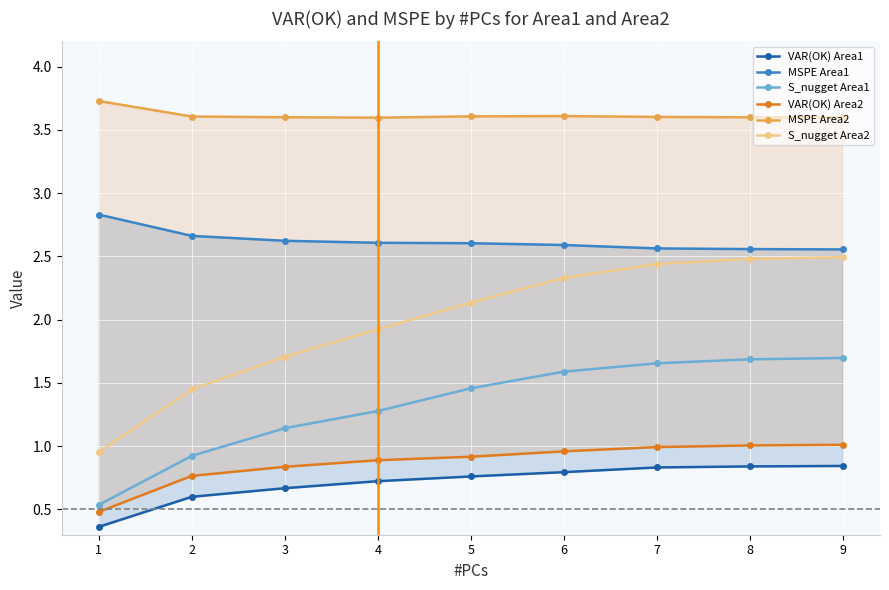

True or false: VAR(OK) Area1 has more than 1 points higher than both neighbors.

False